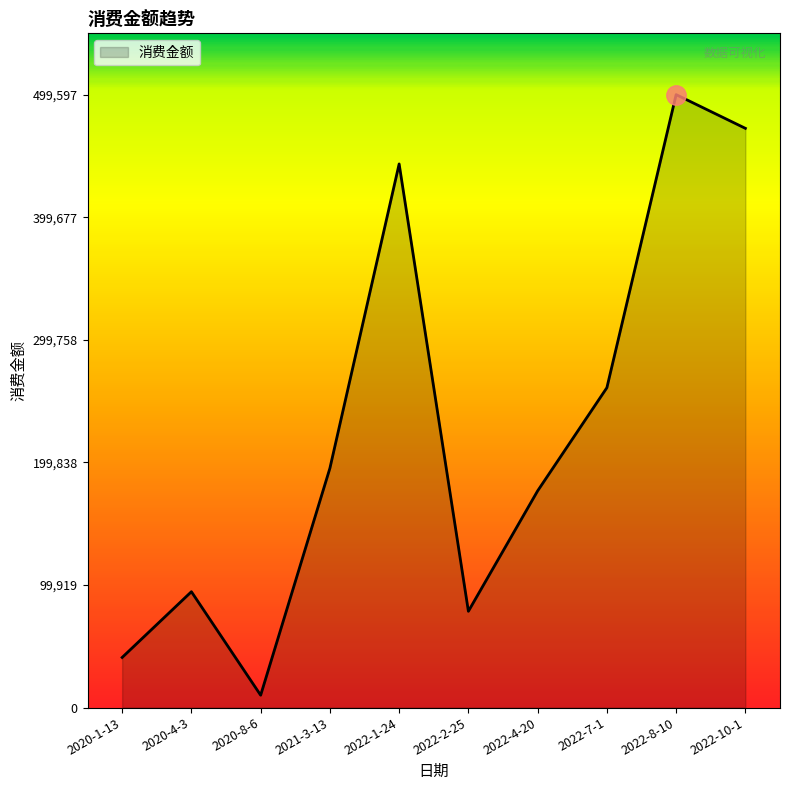

What position from the left is 2020-4-3?

2